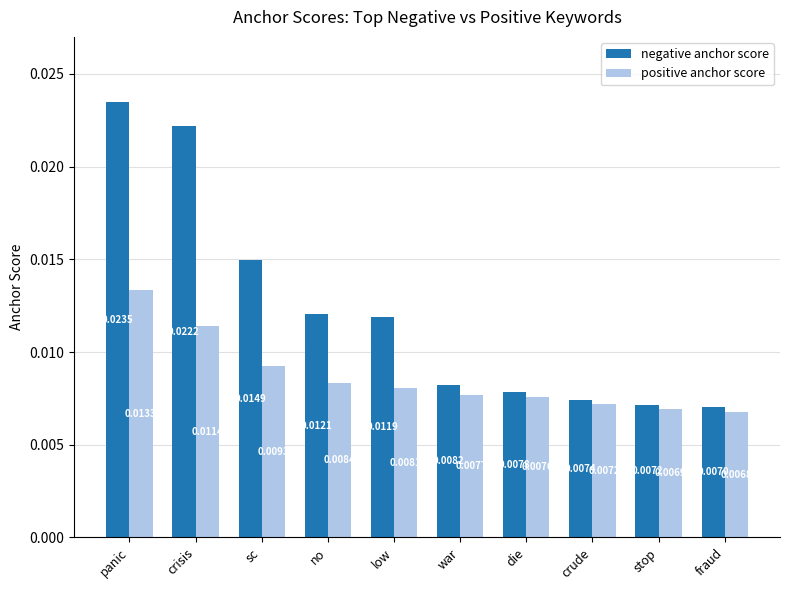

At which category is the sum across all series the highest?

panic